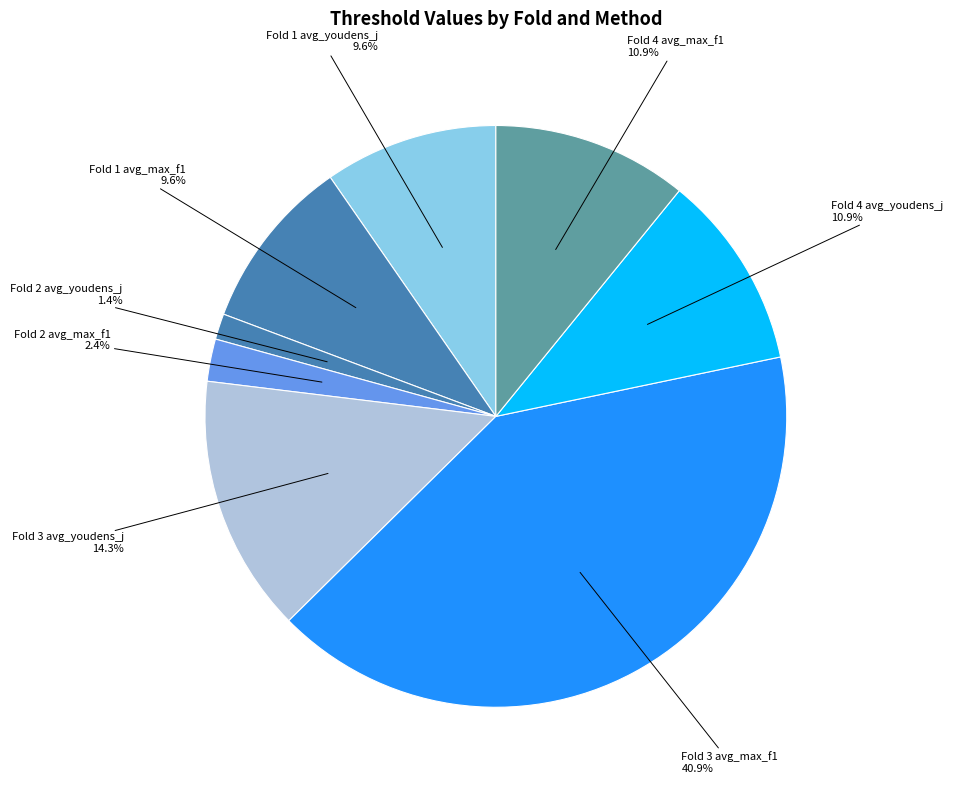

How many segments does this pie chart have?

8